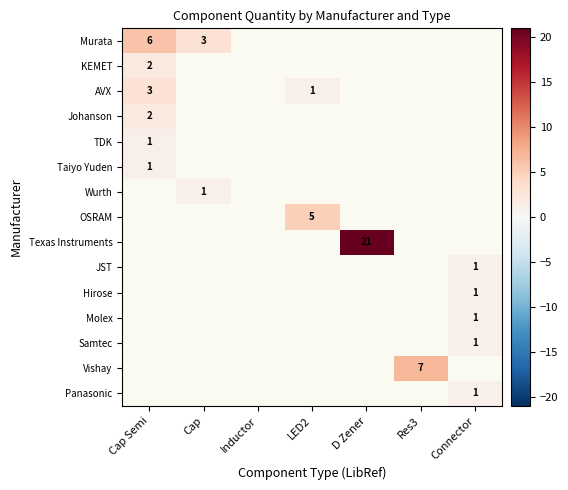

Which category has the lowest value in the KEMET series?

Cap Semi